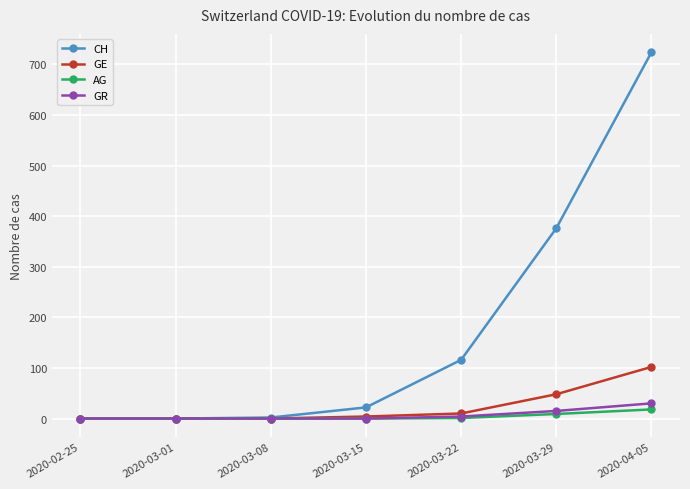

What is the sum of all GE values?

164